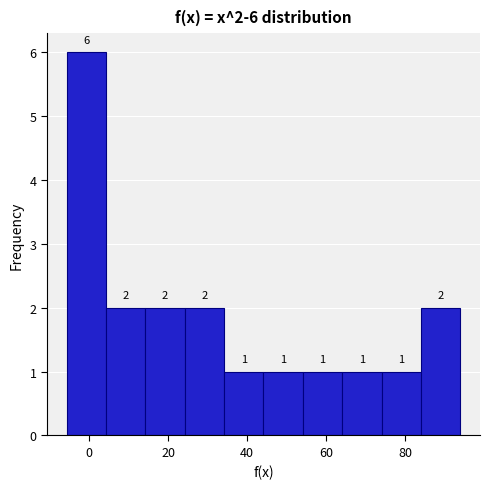

Which range on the x-axis has the tallest bar?

-6 to 4